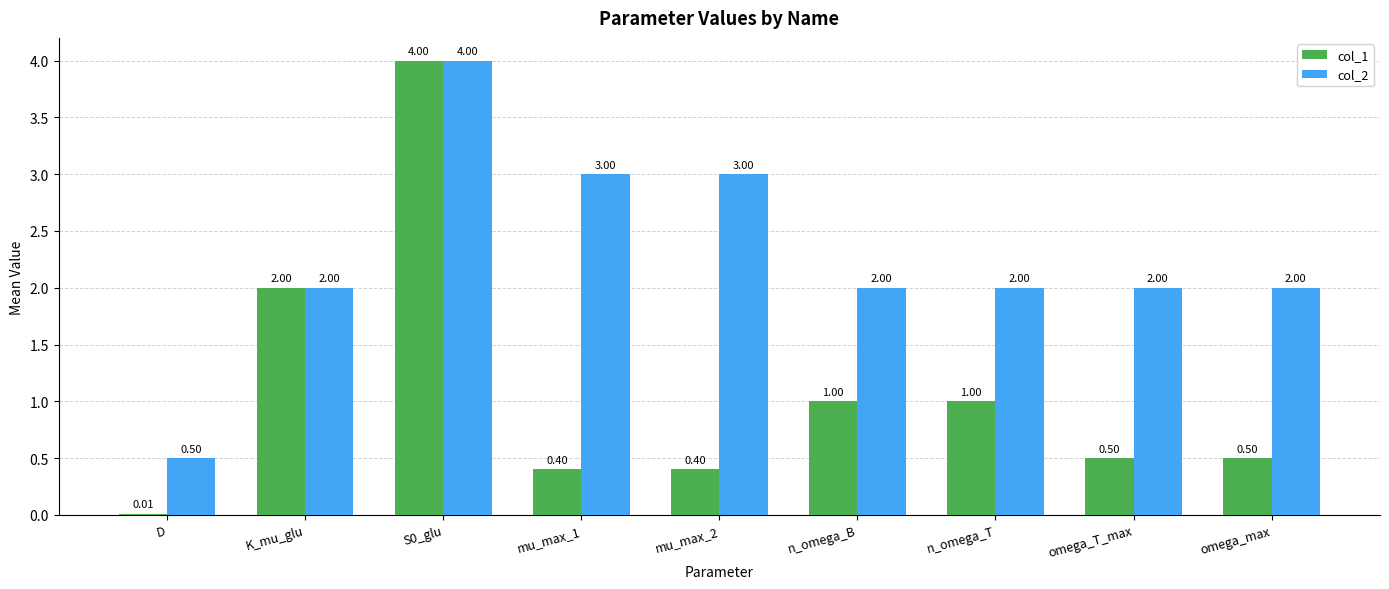

What is the total value across all series at D?

0.5